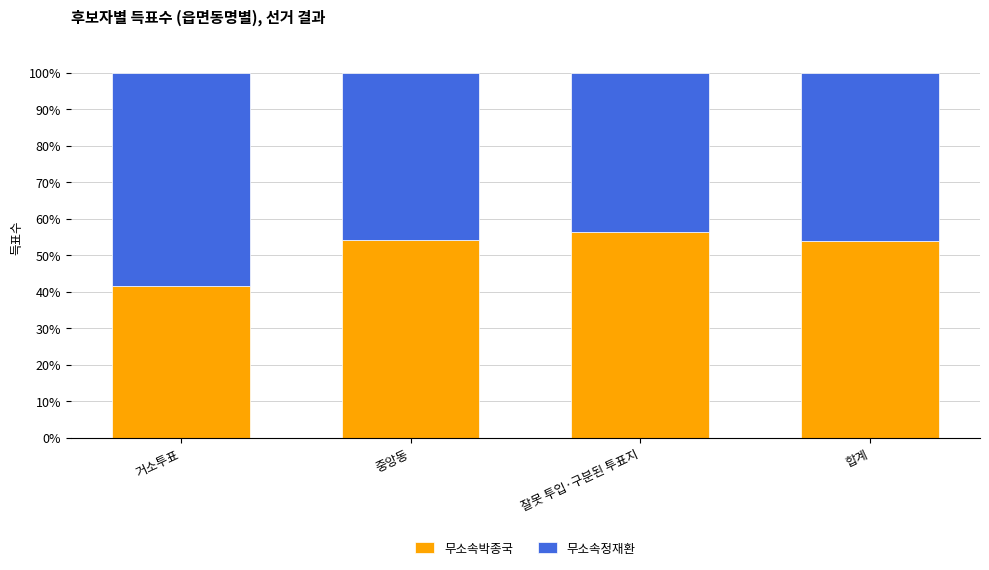

Is it true that 무소속박종국 equals 53.8 at 합계?

True